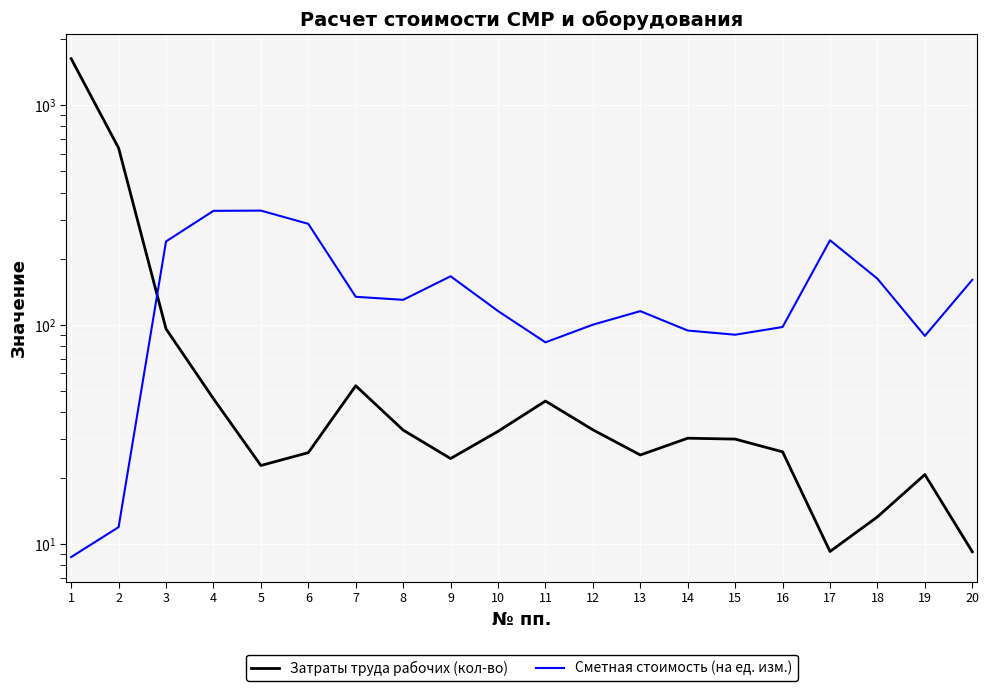

What is the smallest value displayed?

8.7